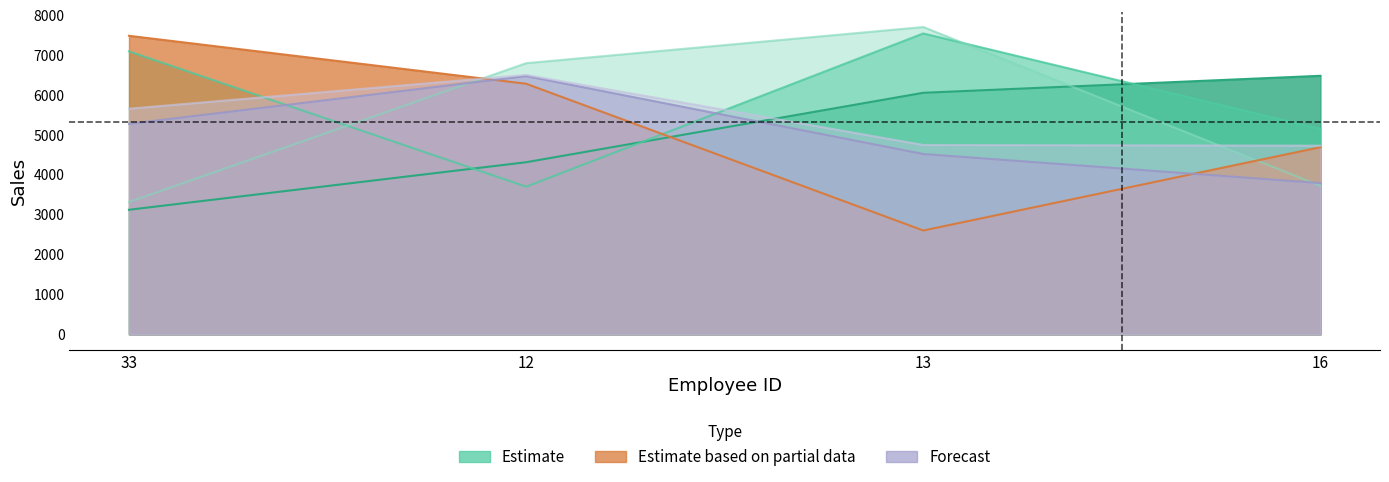

At how many categories does at least one series exceed 4600?

4